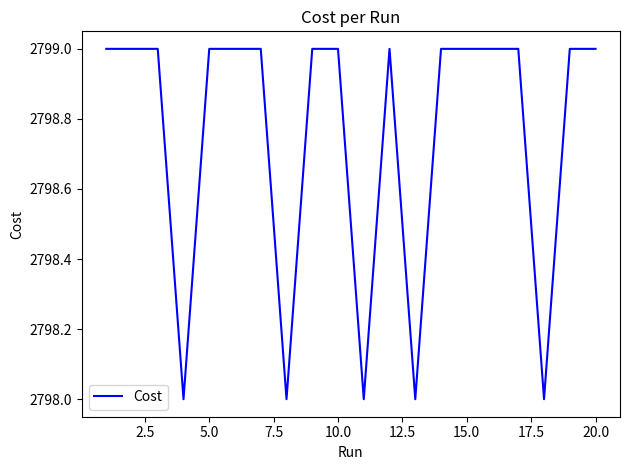

What is the smallest value displayed?

2798.0